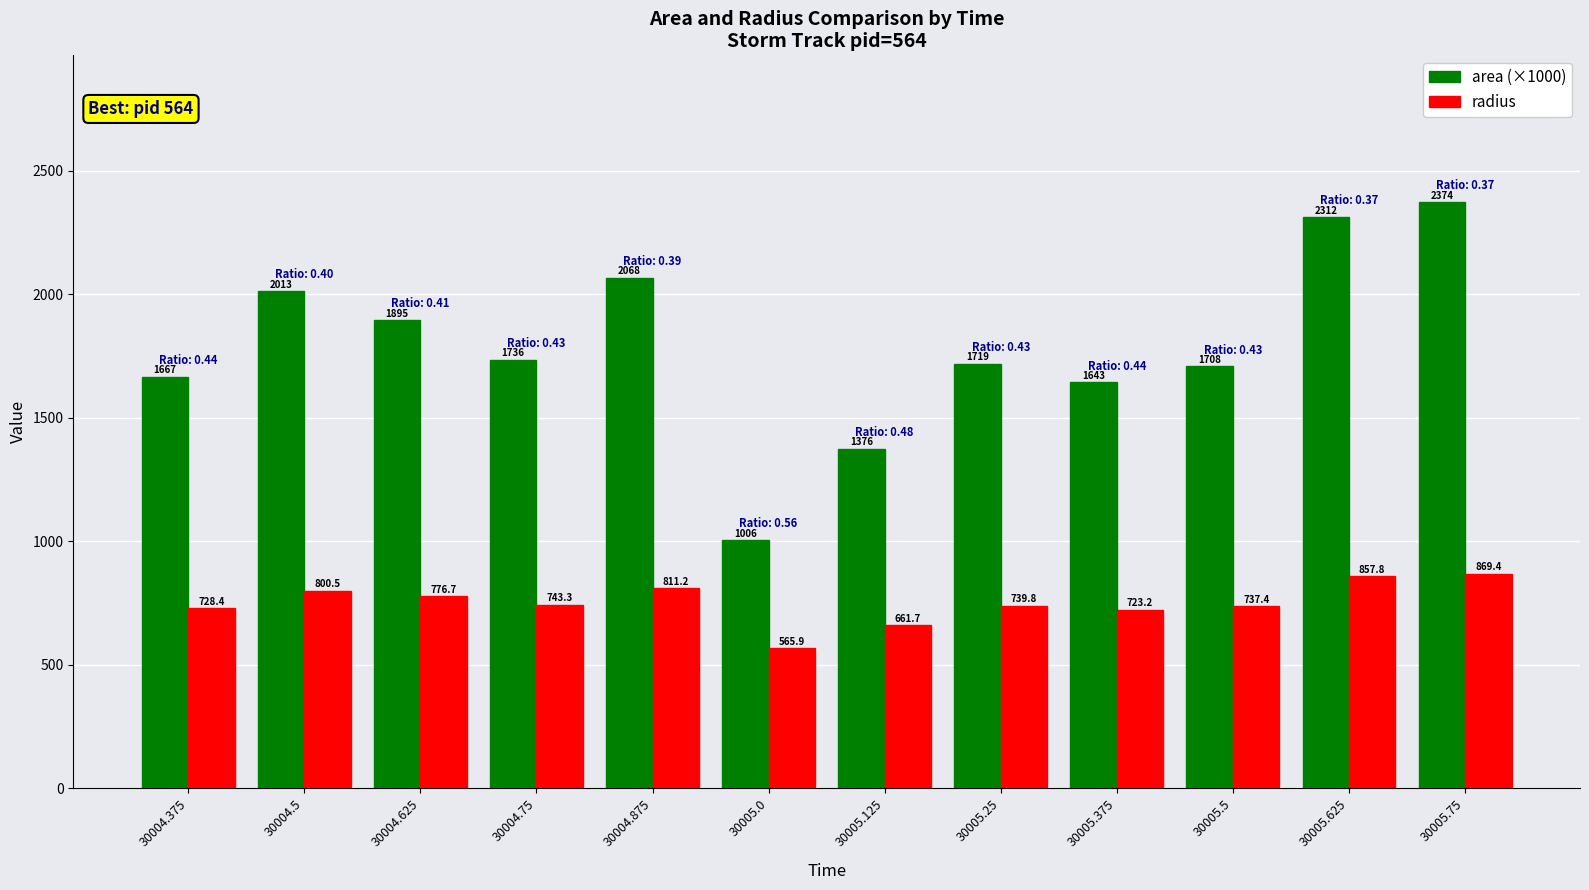

Is the value of area (×1000) at 30004.875 greater than the value of radius at 30004.75?

Yes